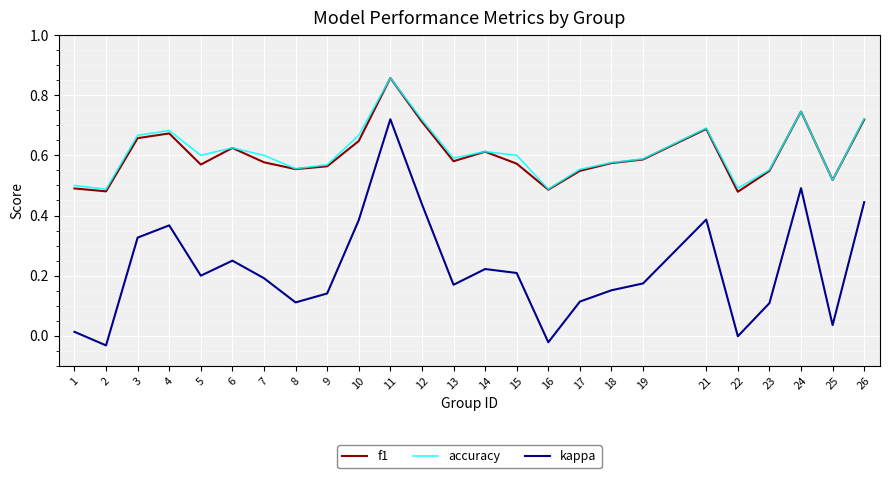

True or false: kappa and f1 cross at least once.

False